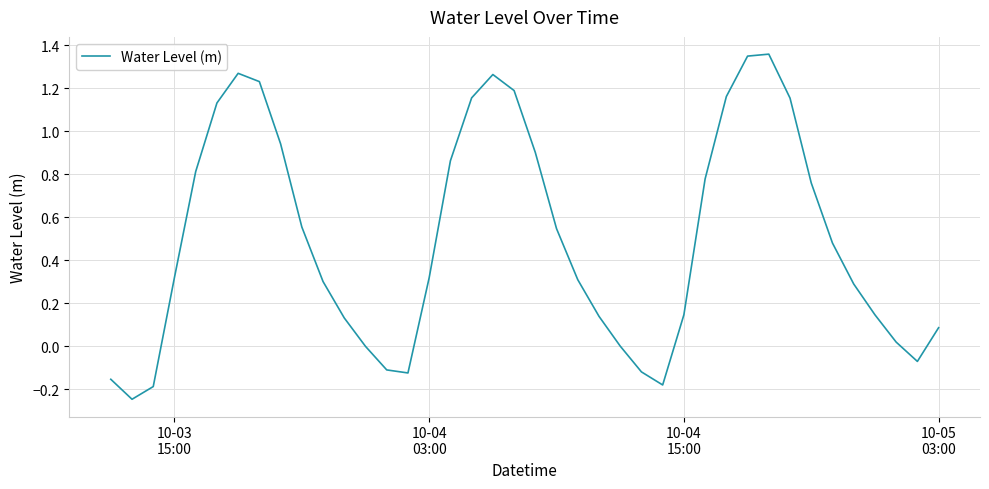

What is the difference between the maximum and minimum values?

1.6